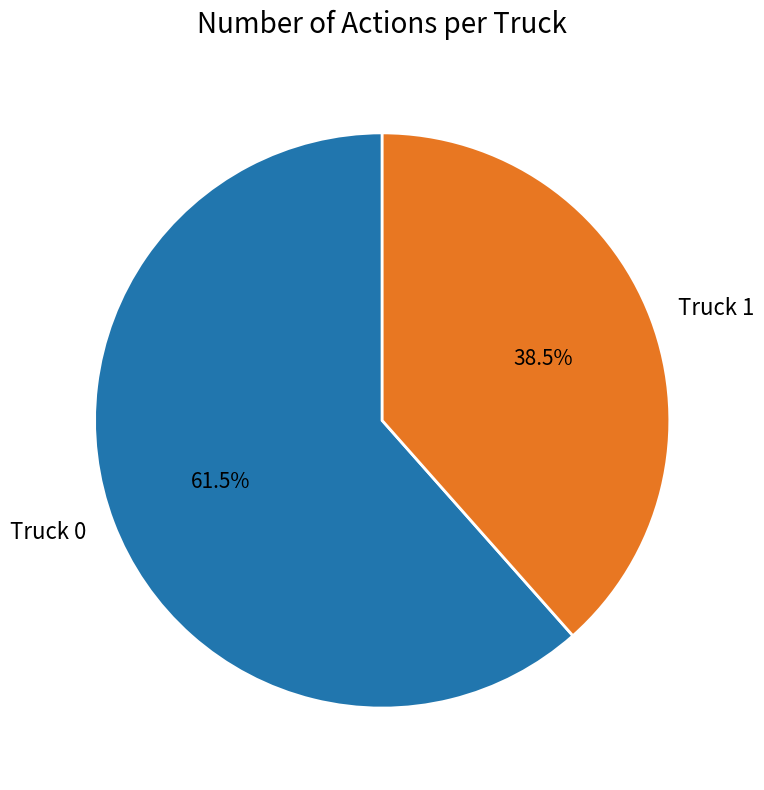

Does any single category account for the majority?

Yes